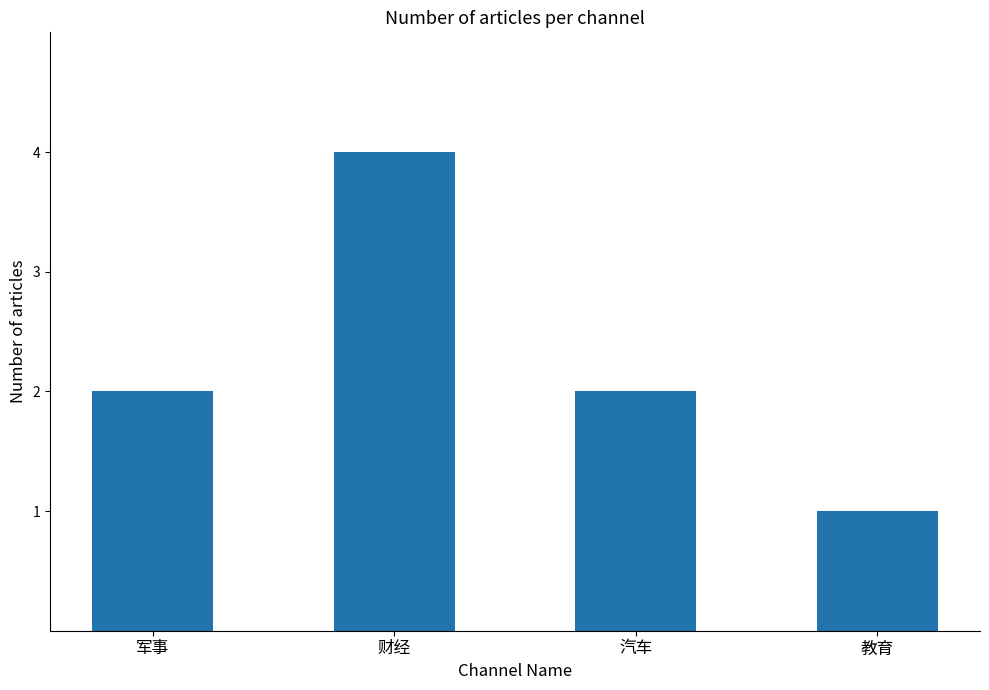

What is the greatest value displayed?

4